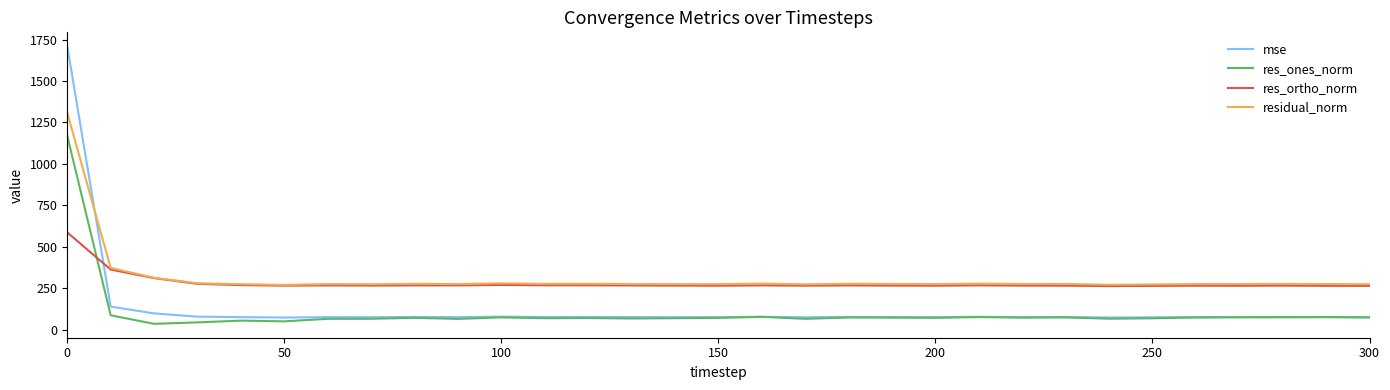

What is the greatest value displayed?

1710.2